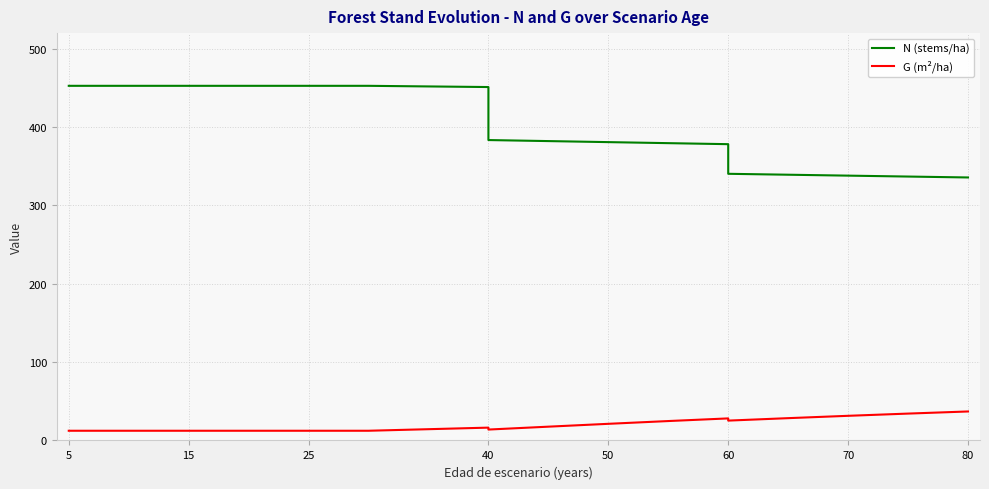

Is it true that N (stems/ha) equals 484.6 at 80?

False